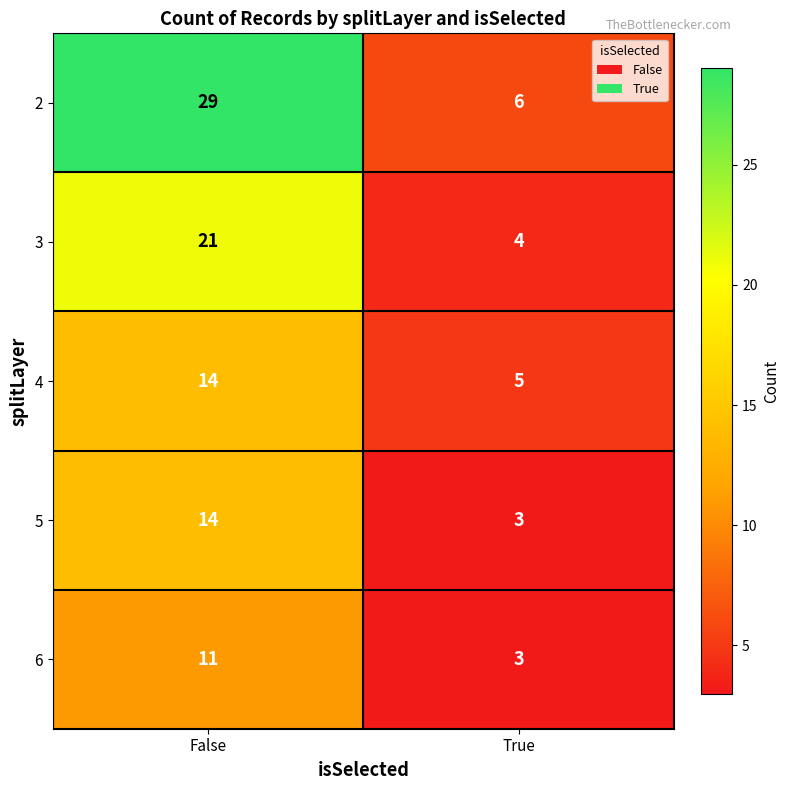

What is the approximate value of 3 at False, to the nearest 5?

20